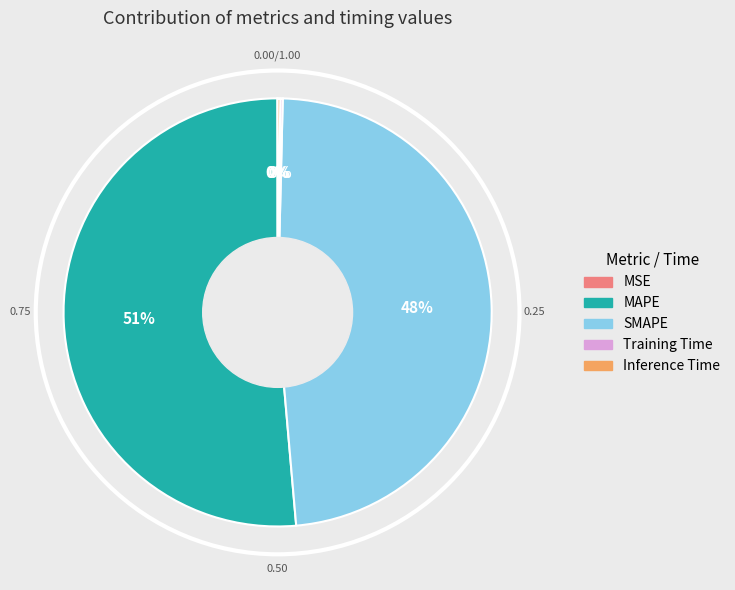

Which category accounts for the majority?

MAPE